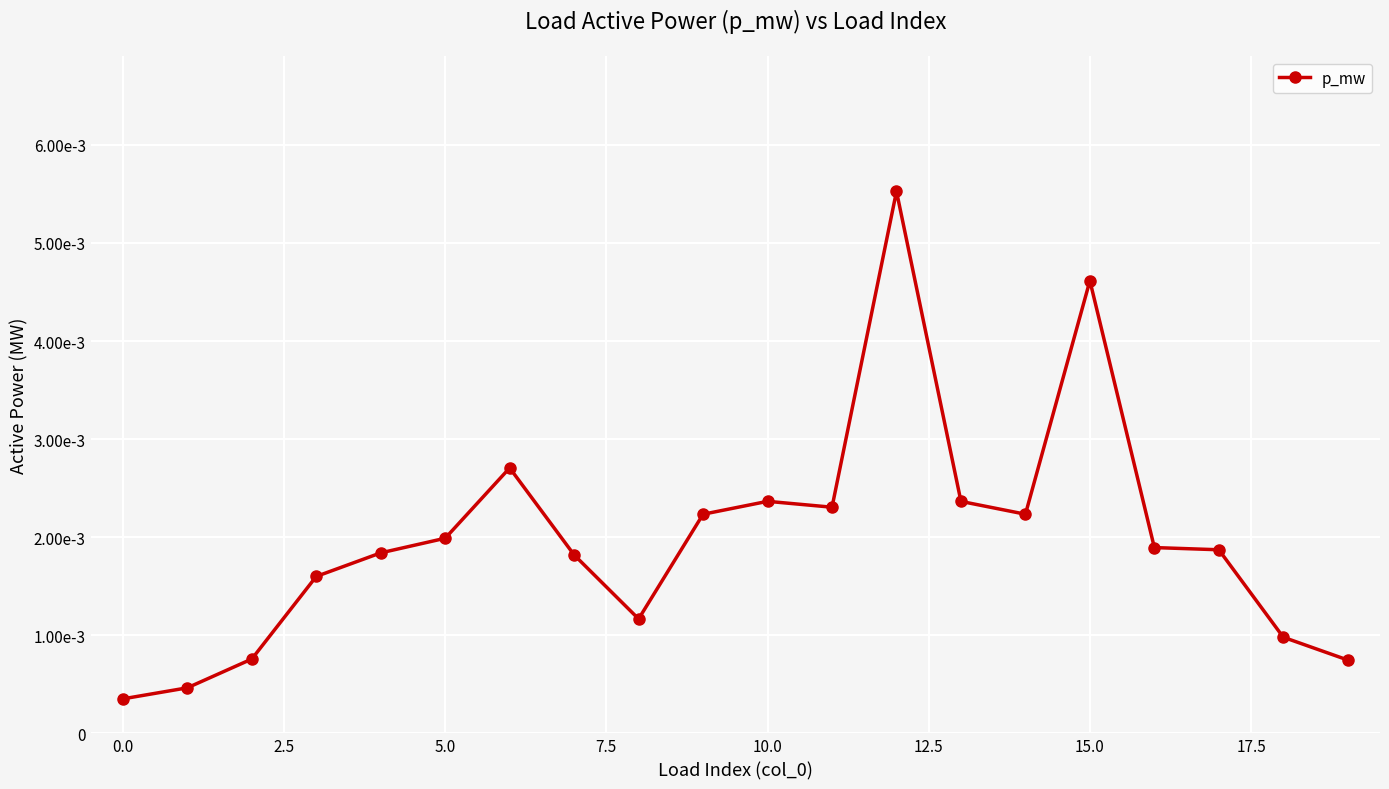

How many interior local peaks (higher than both neighbors) does the data have?

4